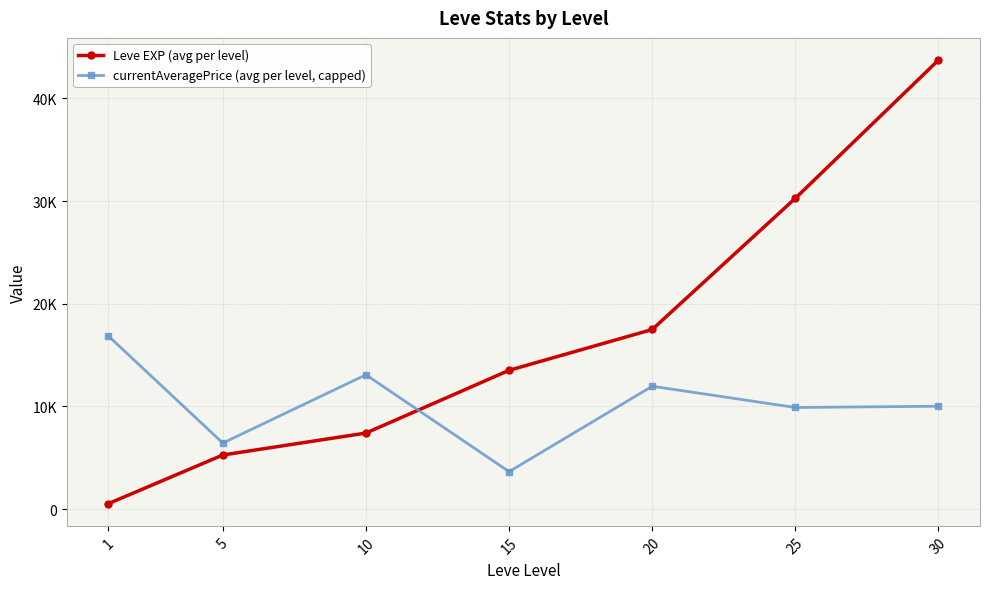

How many intersections are there between Leve EXP (avg per level) and currentAveragePrice (avg per level, capped)?

1